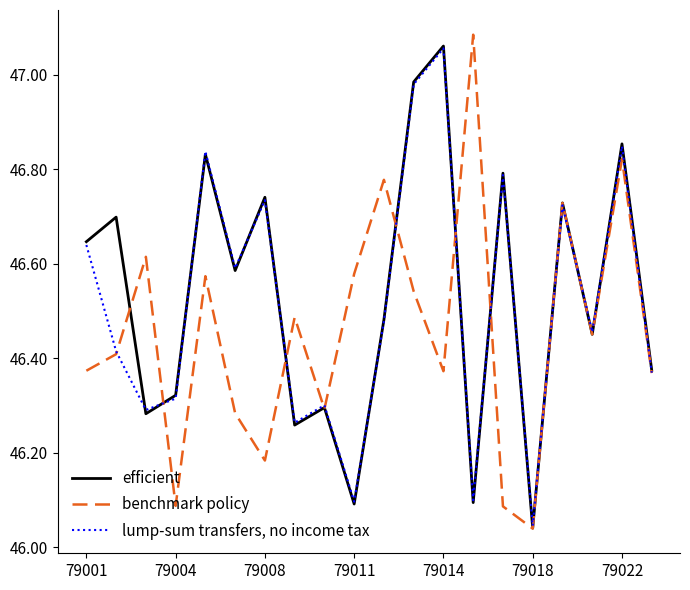

List the series in order of their overall mean, highest first.

efficient, lump-sum transfers, no income tax, benchmark policy